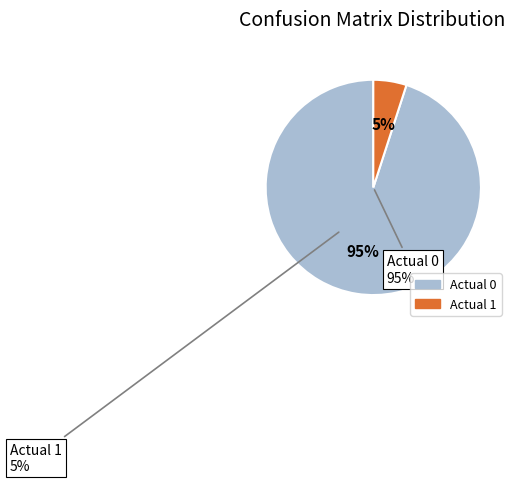

Rank the categories by value from lowest to highest.

Actual 1, Actual 0